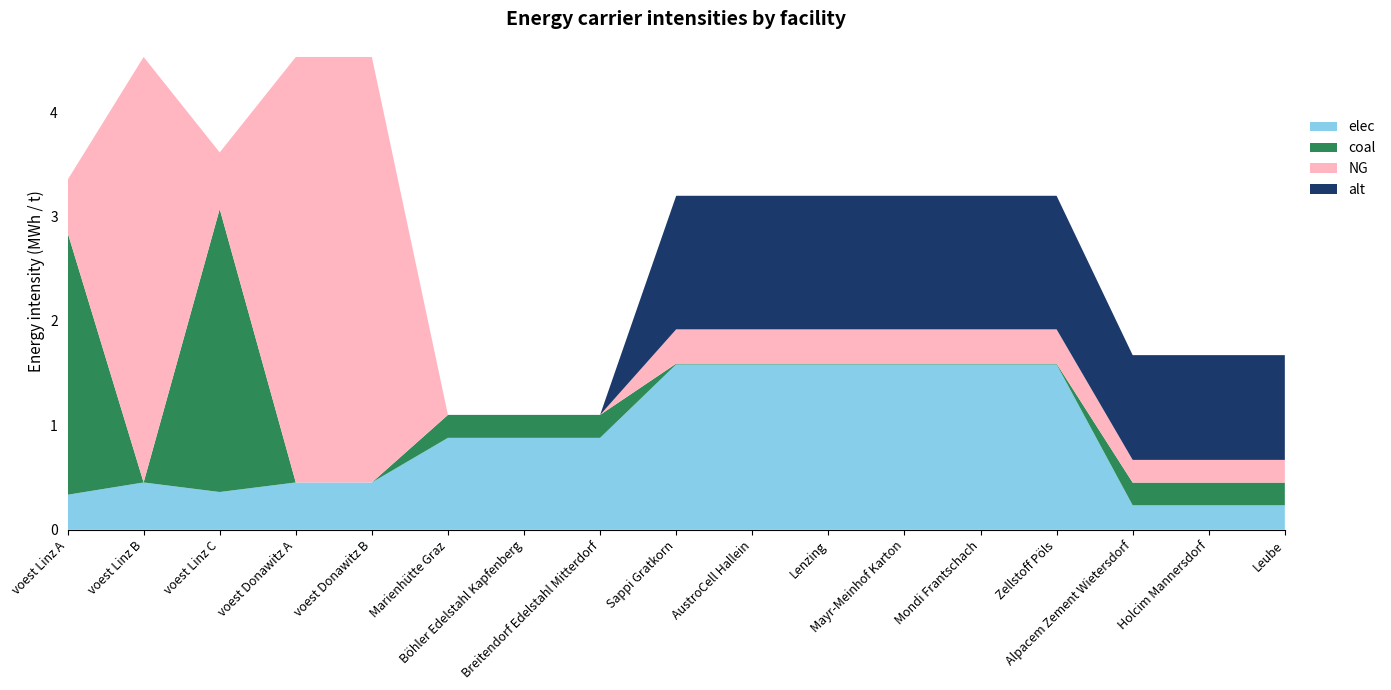

Reading left to right, list all the values displayed in this chart.

coal: 2.5	0.0	2.7	0.0	0.0	0.2	0.2	0.2	0.0	0.0	0.0	0.0	0.0	0.0	0.2	0.2	0.2
elec: 0.3	0.5	0.4	0.5	0.5	0.9	0.9	0.9	1.6	1.6	1.6	1.6	1.6	1.6	0.2	0.2	0.2
NG: 0.5	4.1	0.5	4.1	4.1	0.0	0.0	0.0	0.3	0.3	0.3	0.3	0.3	0.3	0.2	0.2	0.2
alt: 0.0	0.0	0.0	0.0	0.0	0.0	0.0	0.0	1.3	1.3	1.3	1.3	1.3	1.3	1.0	1.0	1.0